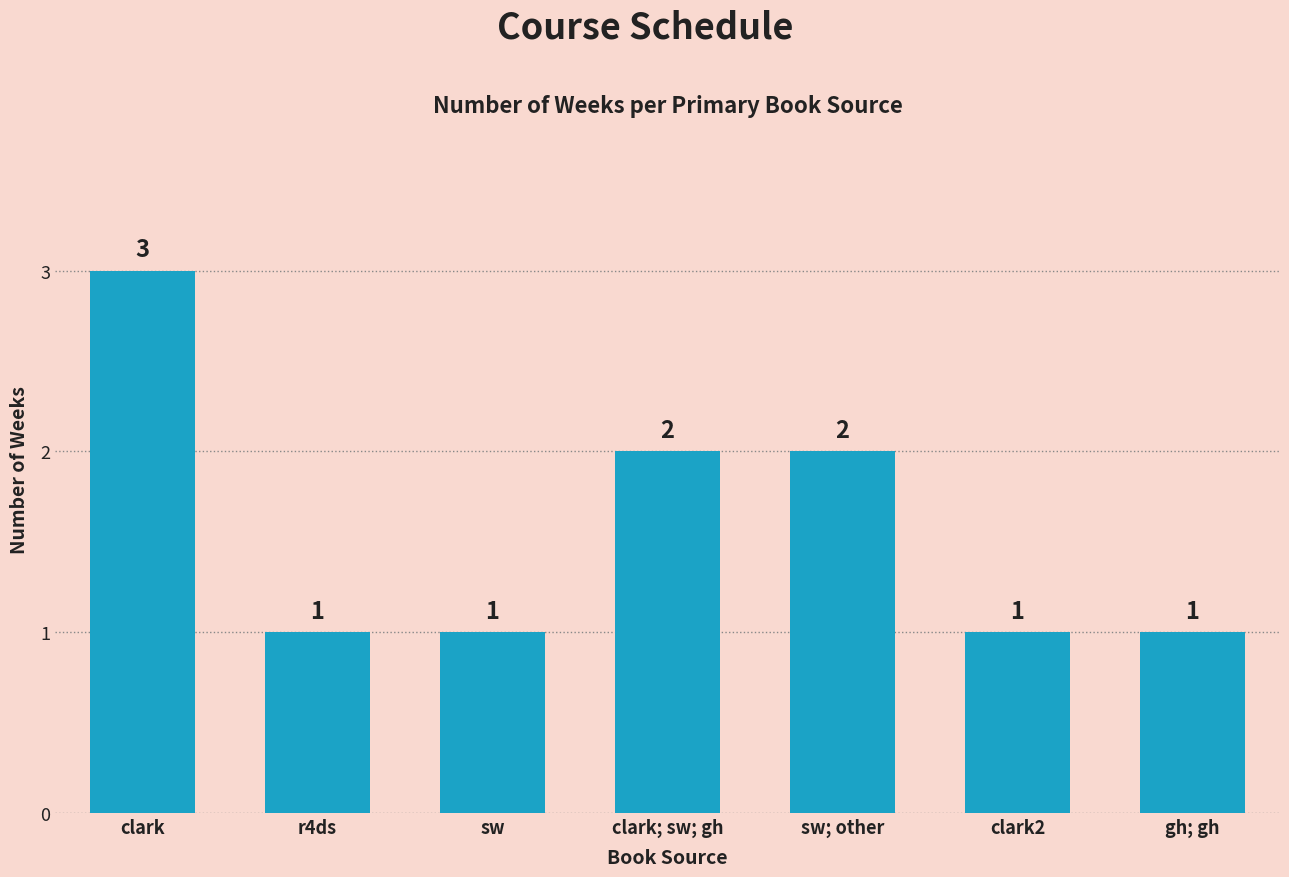

How many bars are there in total?

7